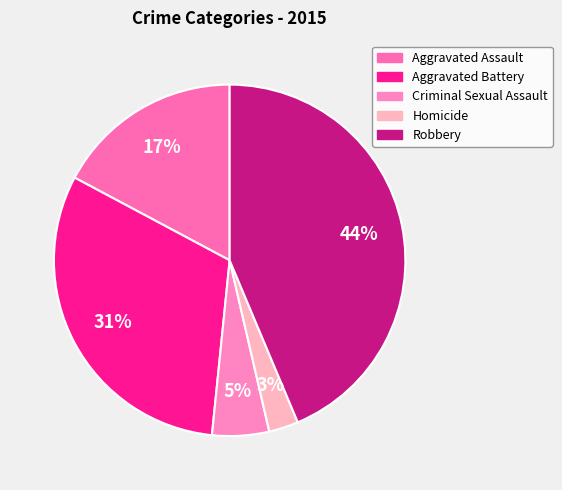

To the nearest percent, what is the difference between the largest and smallest slice percentages?

41%